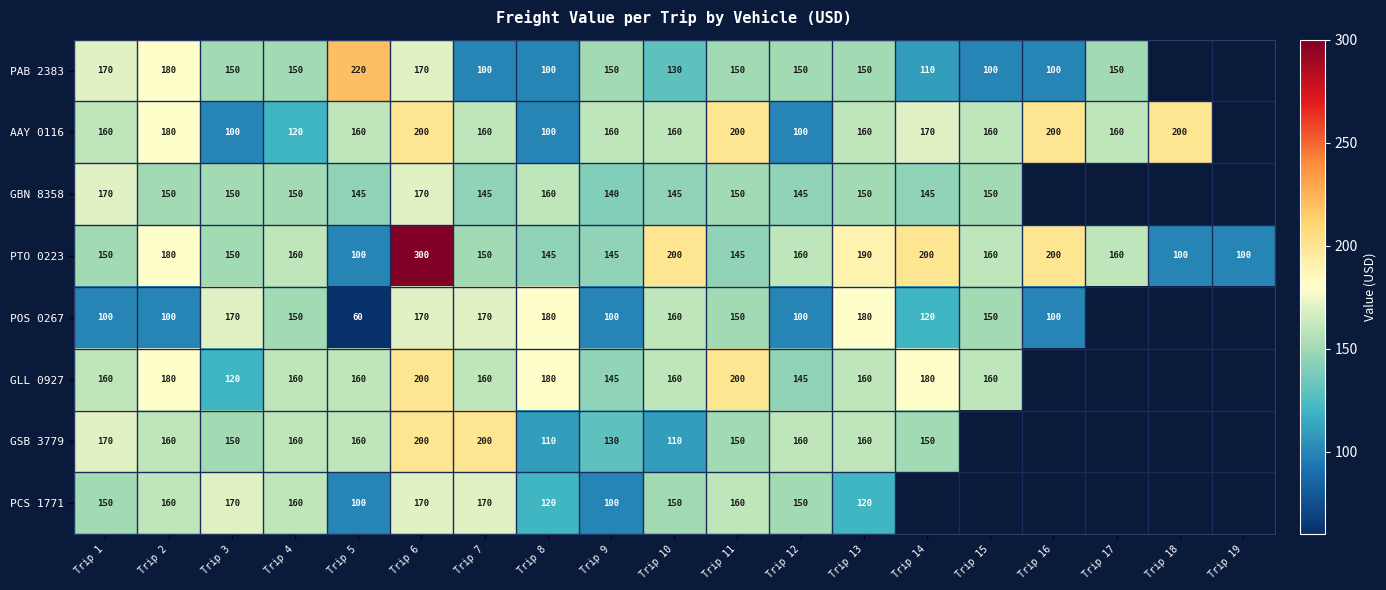

What is the spread (max minus min) of values at Trip 1?

70